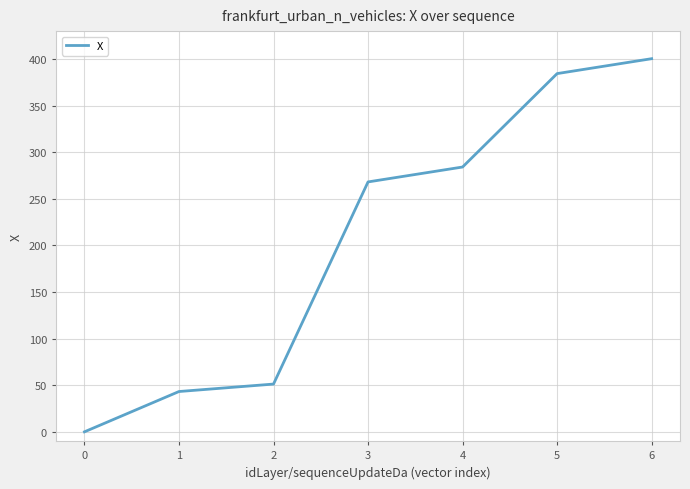

The value at 3 is 268.2. True or false?

True